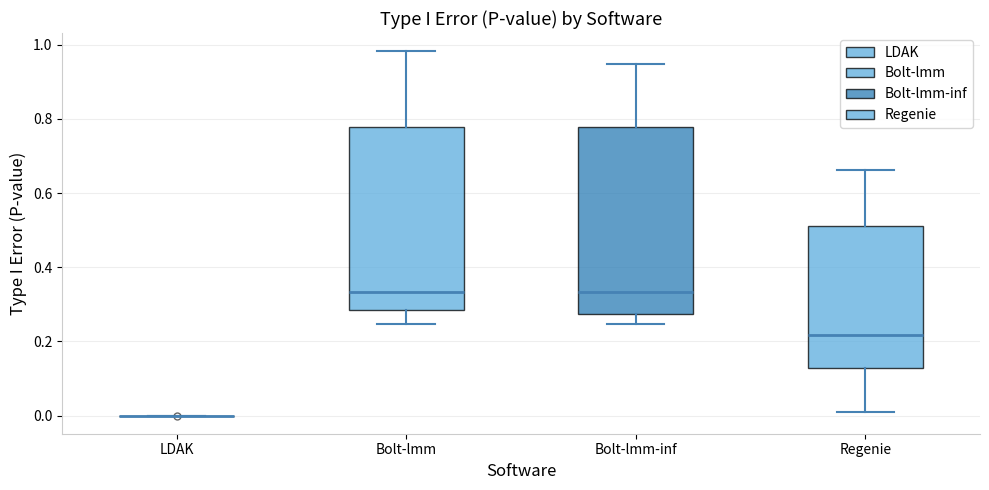

Reading left to right, read every box against the y-axis: the position of its median line, the range the box covers, and the ends of its whiskers. The values are not printed on the chart, so give them approximately, as read against the axis.

LDAK: box collapsed to a line at 0.00, whiskers 0.00 to 0.00
Bolt-lmm: median 0.34, box 0.28 to 0.78, whiskers 0.24 to 0.98
Bolt-lmm-inf: median 0.34, box 0.28 to 0.78, whiskers 0.24 to 0.94
Regenie: median 0.22, box 0.12 to 0.52, whiskers 0.00 to 0.66